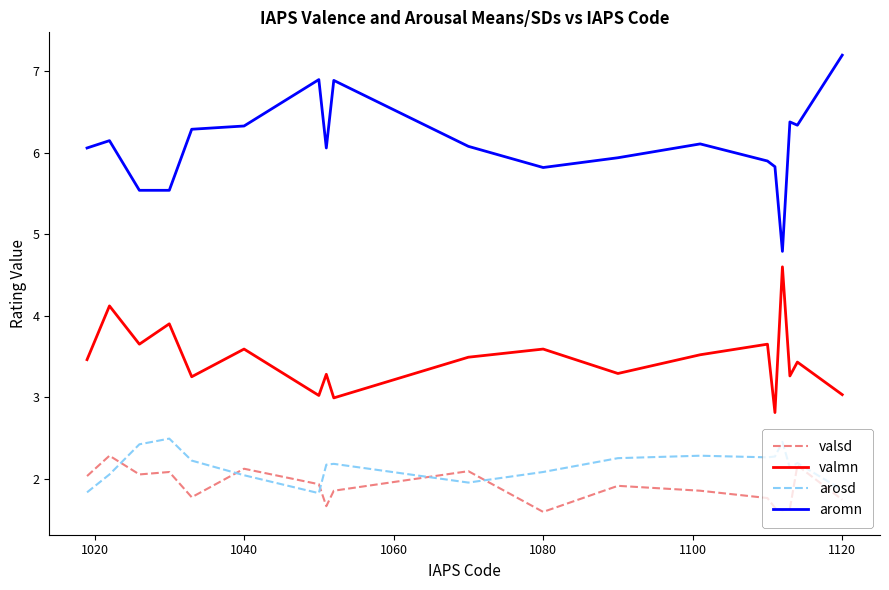

True or false: aromn and valsd intersect in this chart.

False